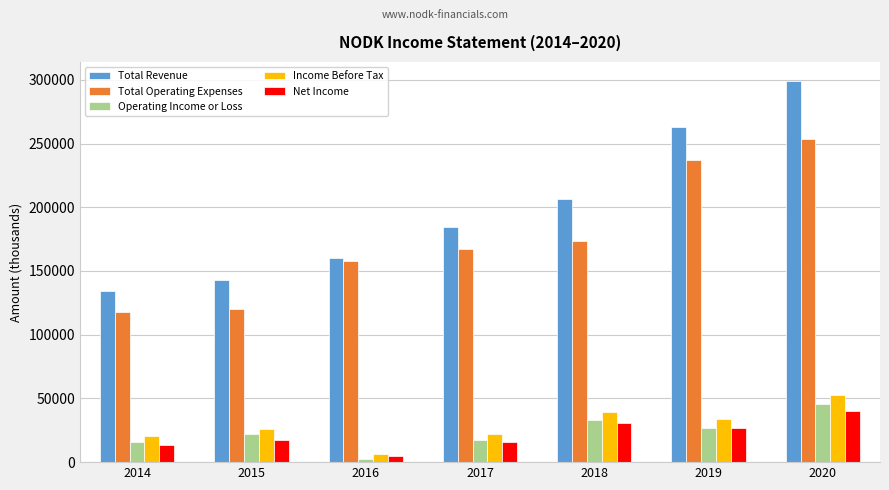

Which series changed the most between 2014 and 2016?

Total Operating Expenses